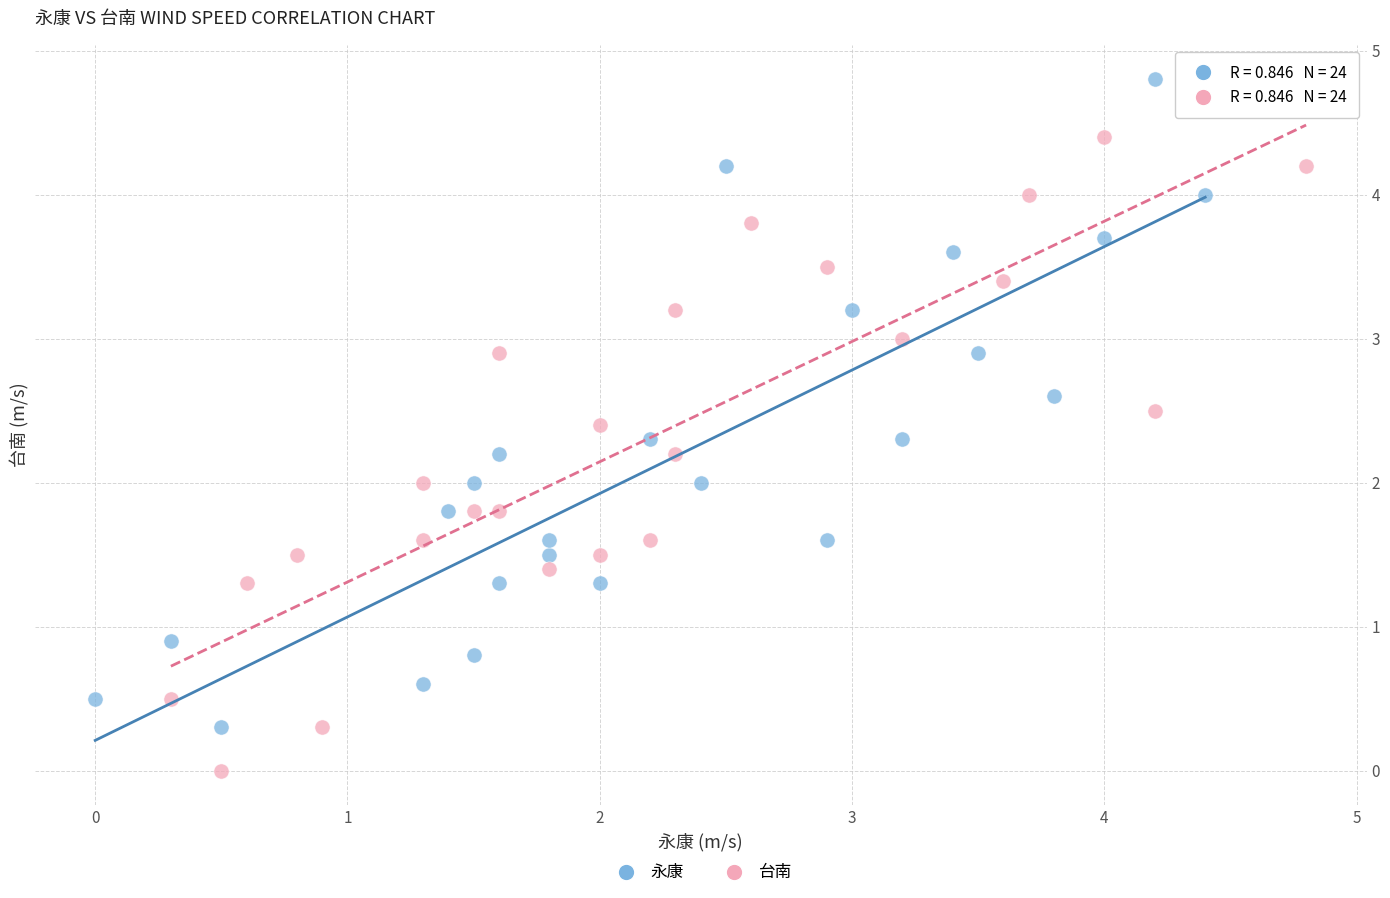

What are all the series names shown in the legend?

永康, 台南